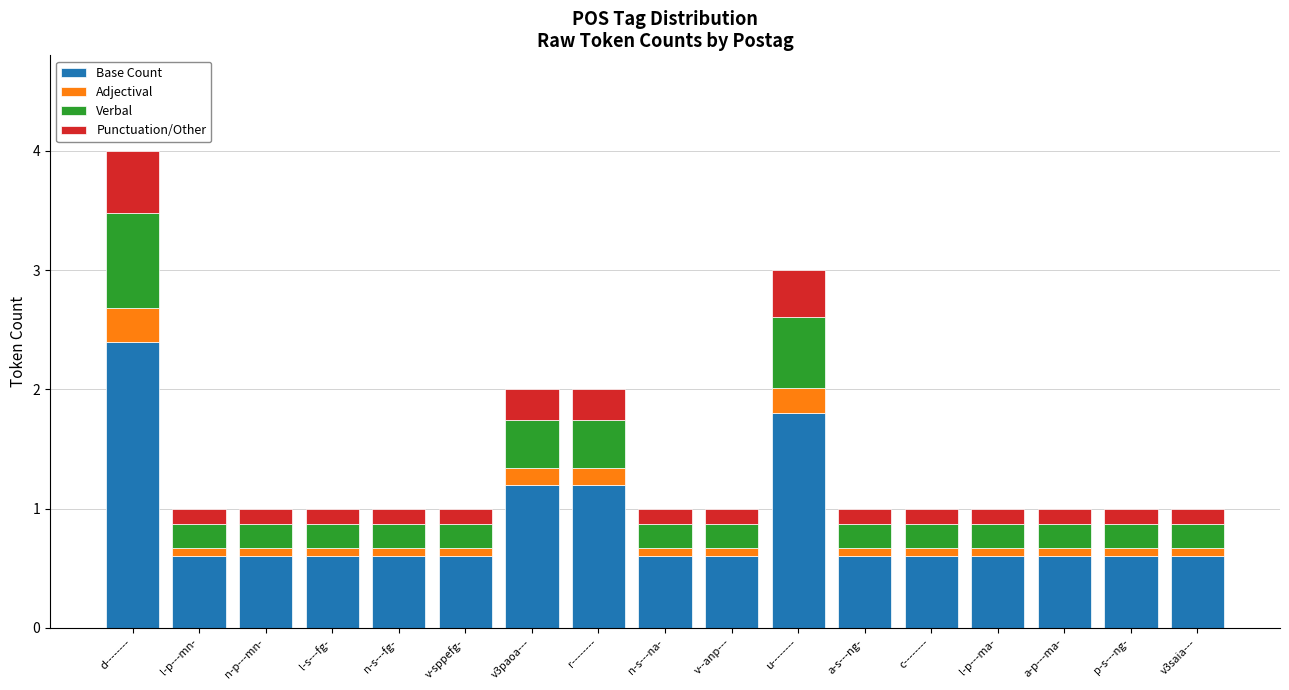

How many bars are there in total?

17